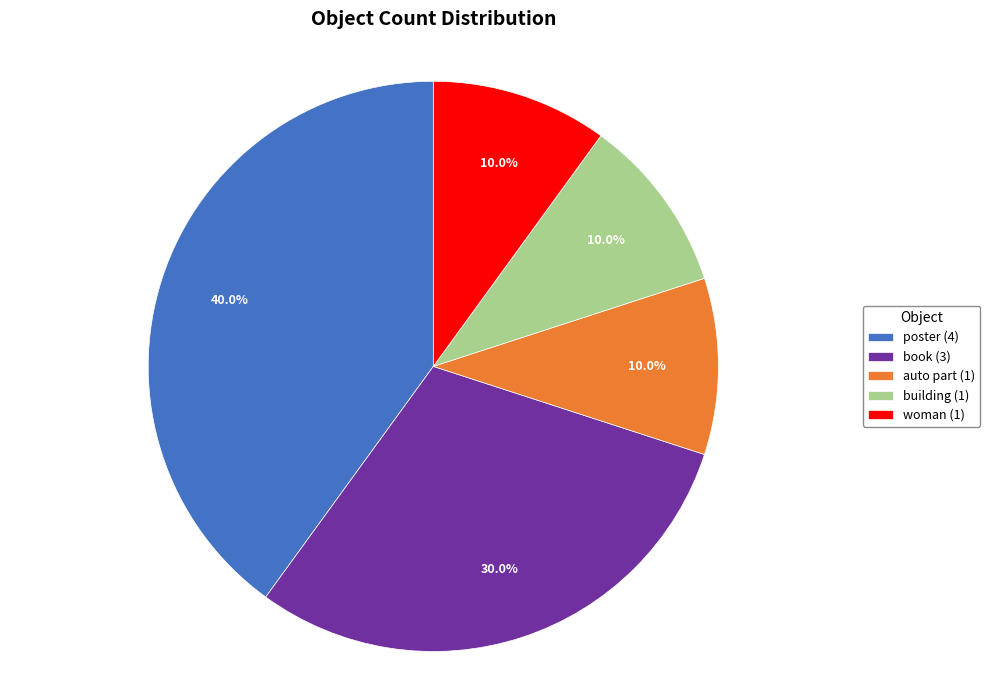

Count the number of slices in the pie.

5